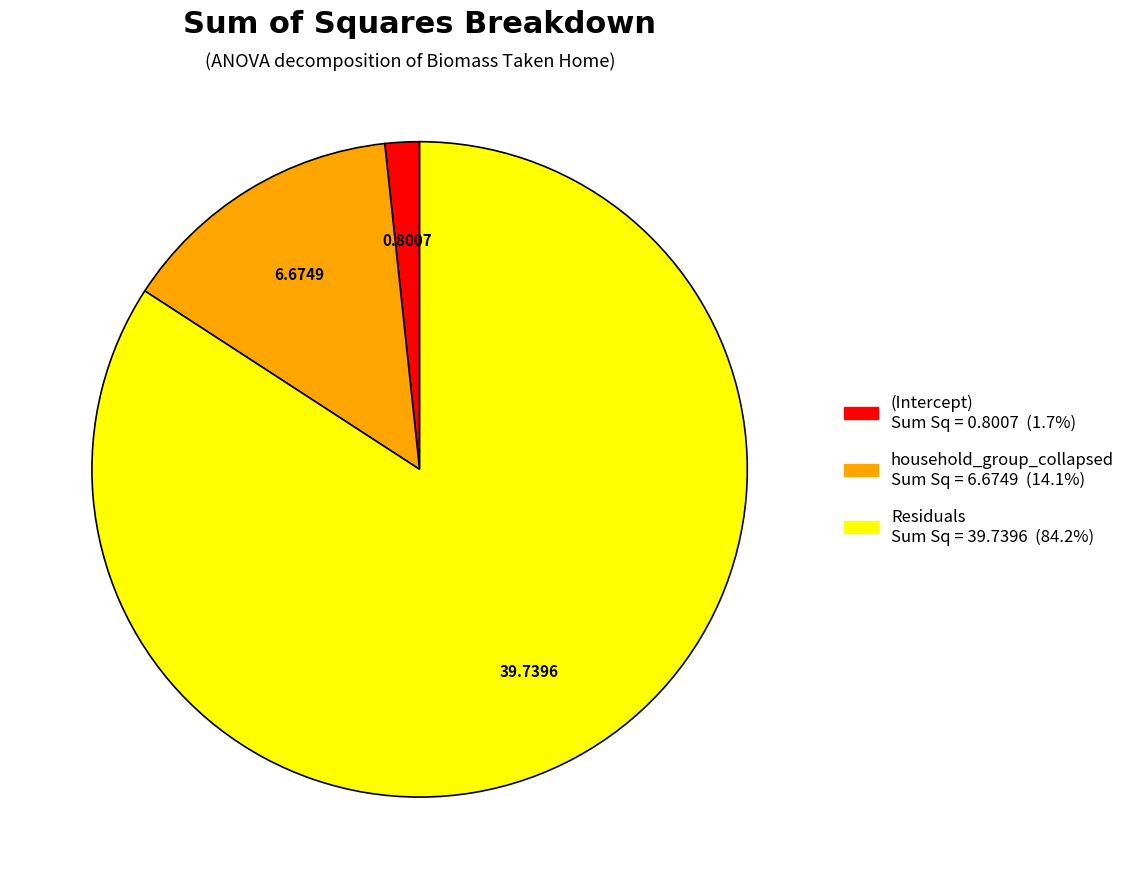

Which category has the biggest portion of the pie?

Residuals